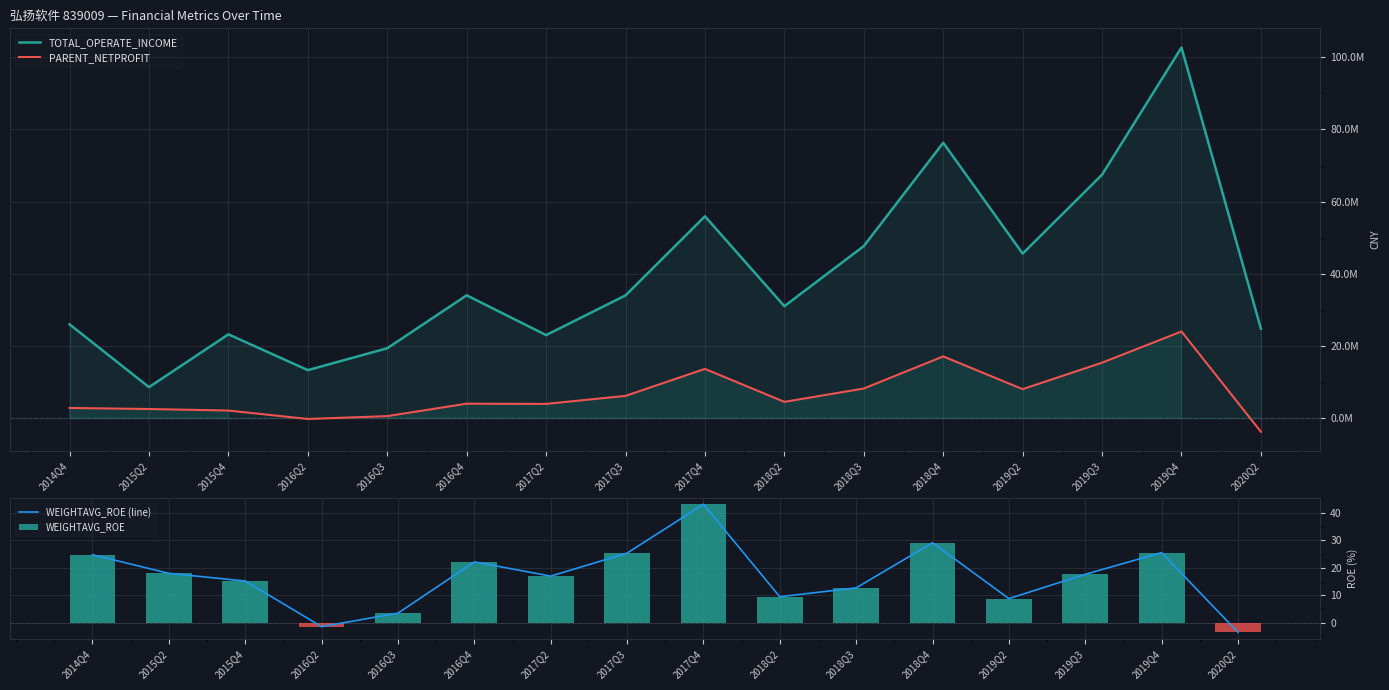

What is the spread (max minus min) of values at 2016Q4?

34043428.3